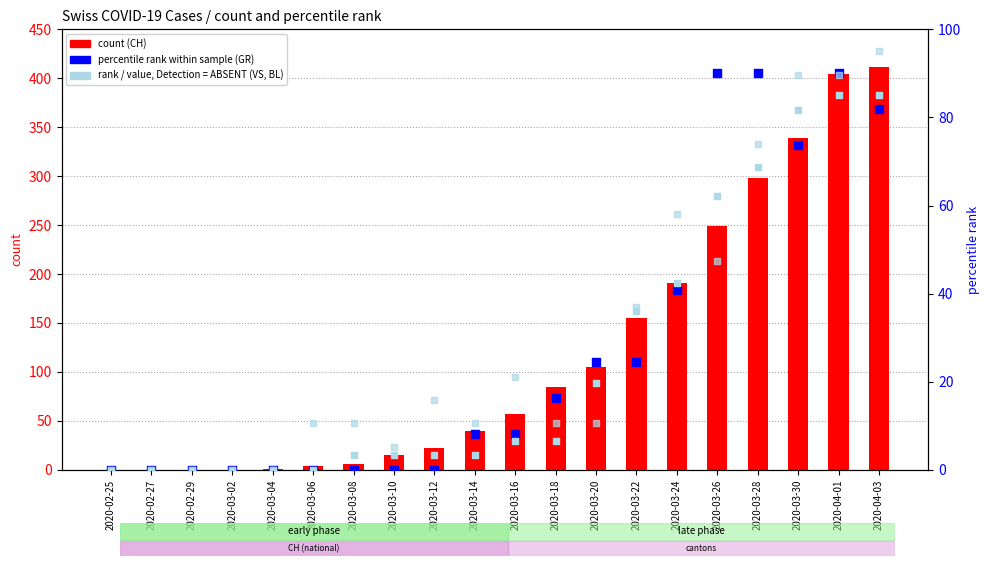

At how many categories does at least one series exceed 411?

1